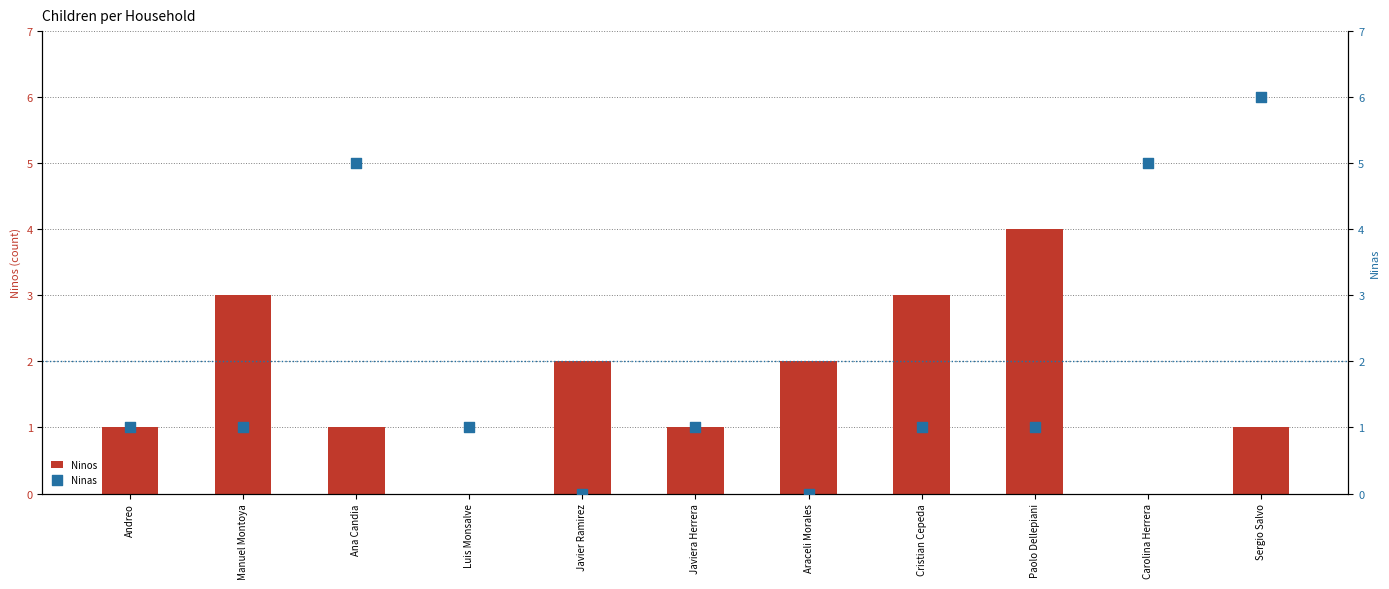

At which category is the sum across all series the highest?

Sergio Salvo